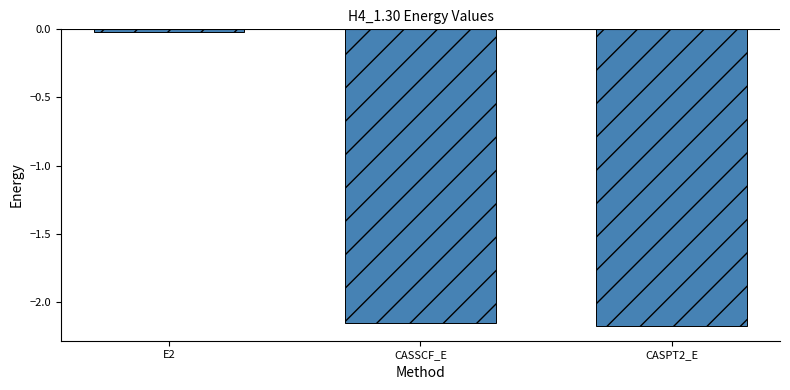

Rank the categories by value from highest to lowest.

E2, CASSCF_E, CASPT2_E